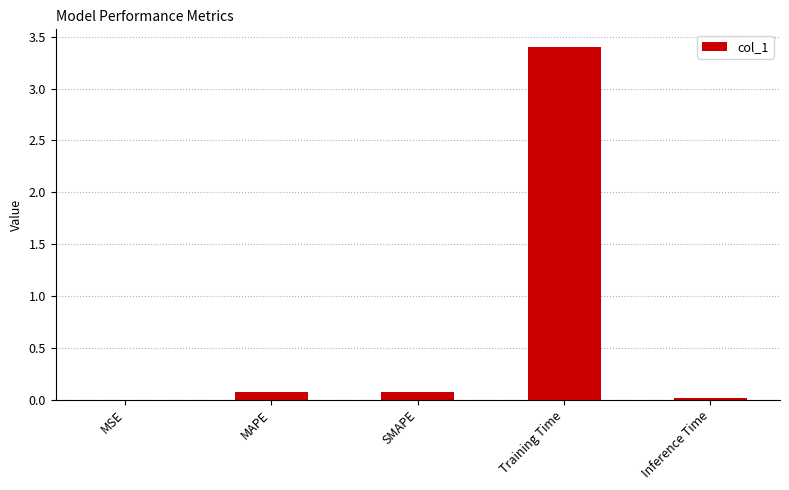

What is the sum of all values?

3.6